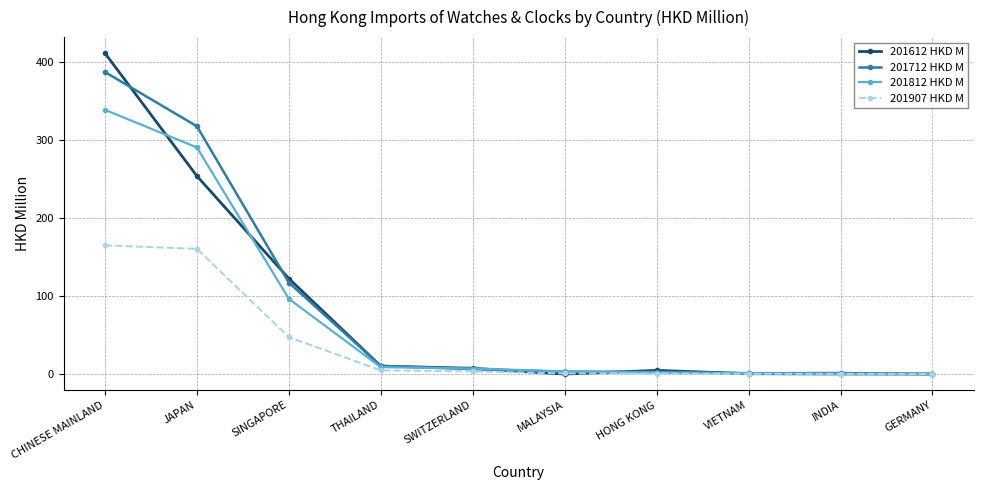

The 201812 HKD M series shows 96.6 at SINGAPORE. True or false?

True